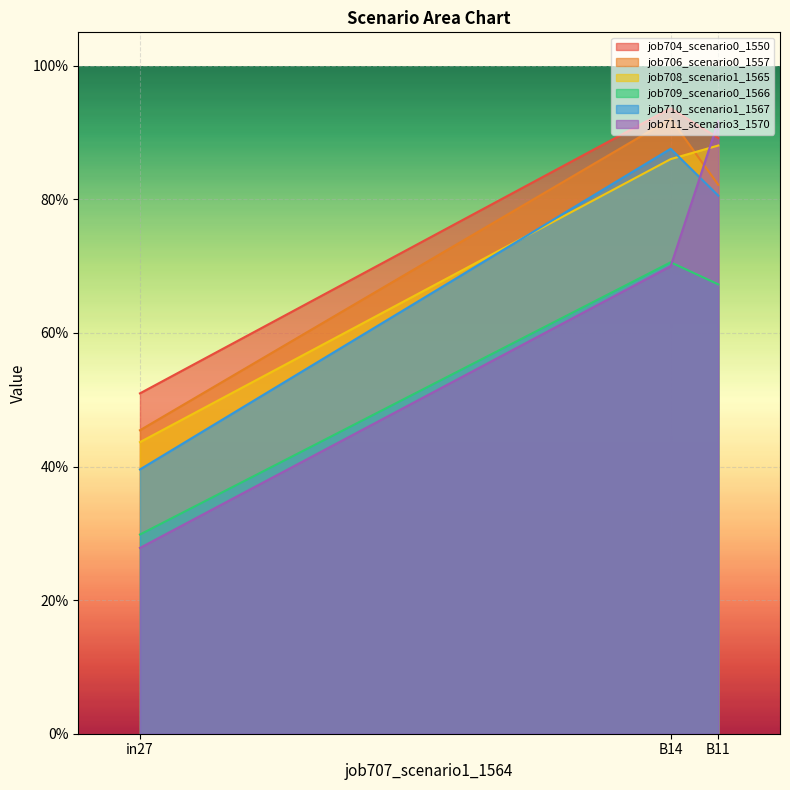

How many lines are shown in the chart?

6